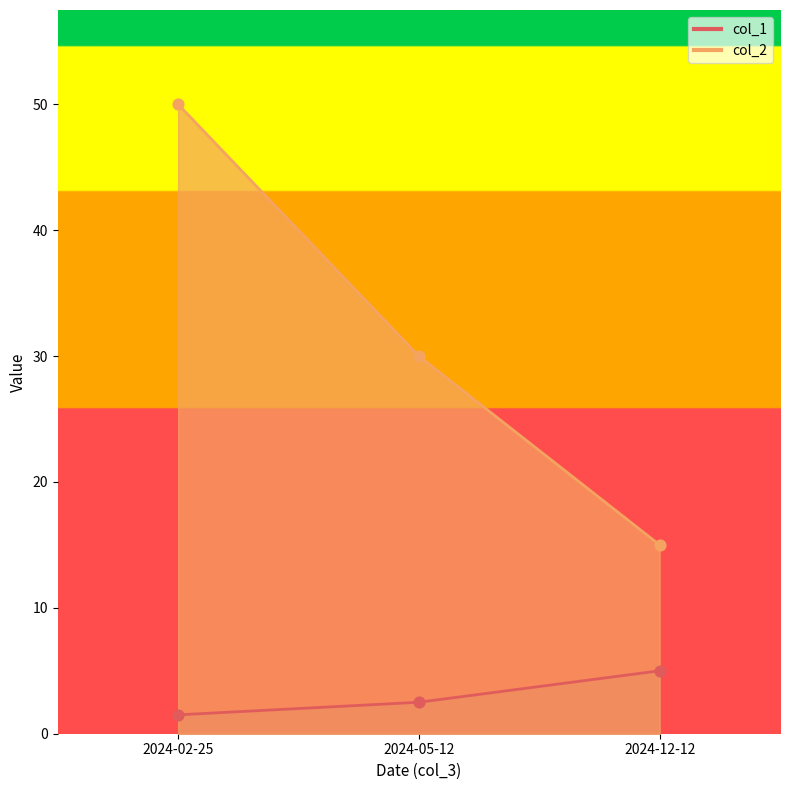

At how many categories does at least one series exceed 21?

2